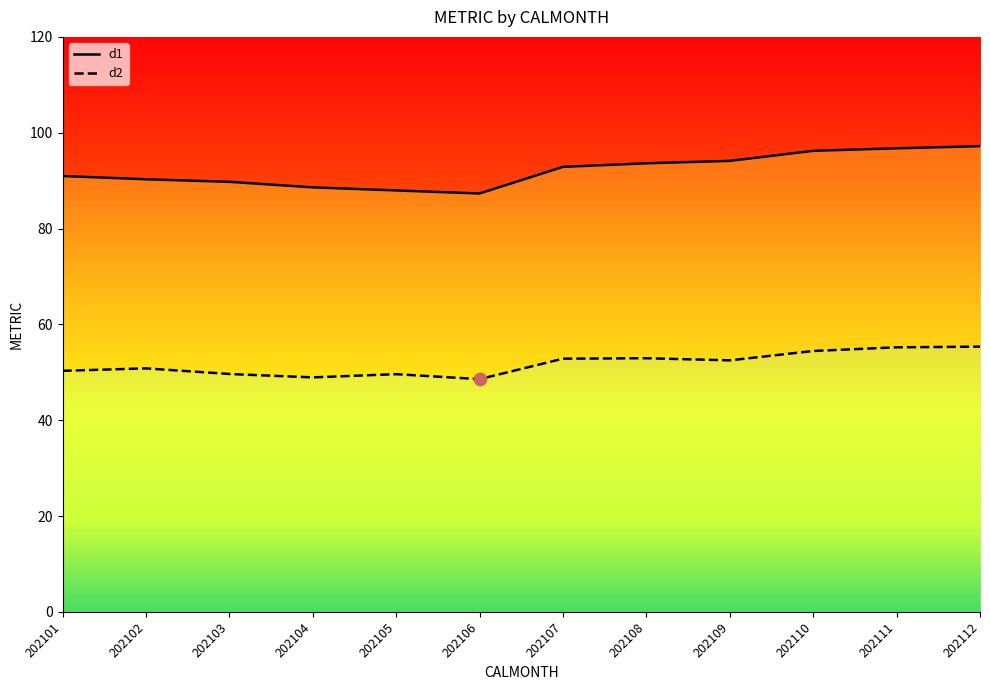

Is the value of d2 at 202104 greater than the value of d1 at 202111?

No